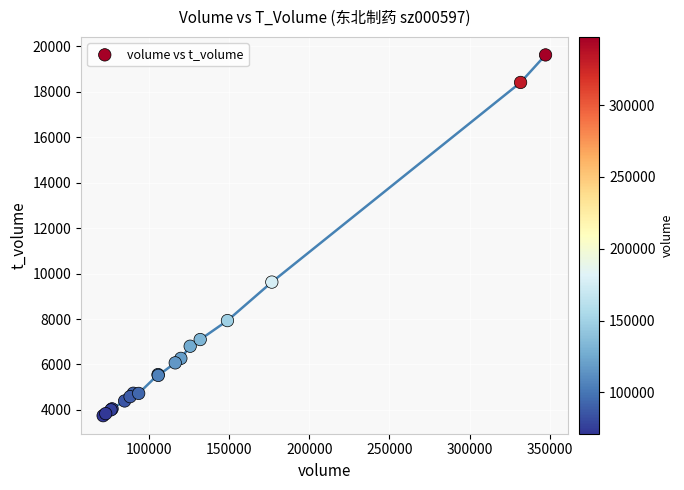

What Y value in the scatter plot is closest to 11680?

9623